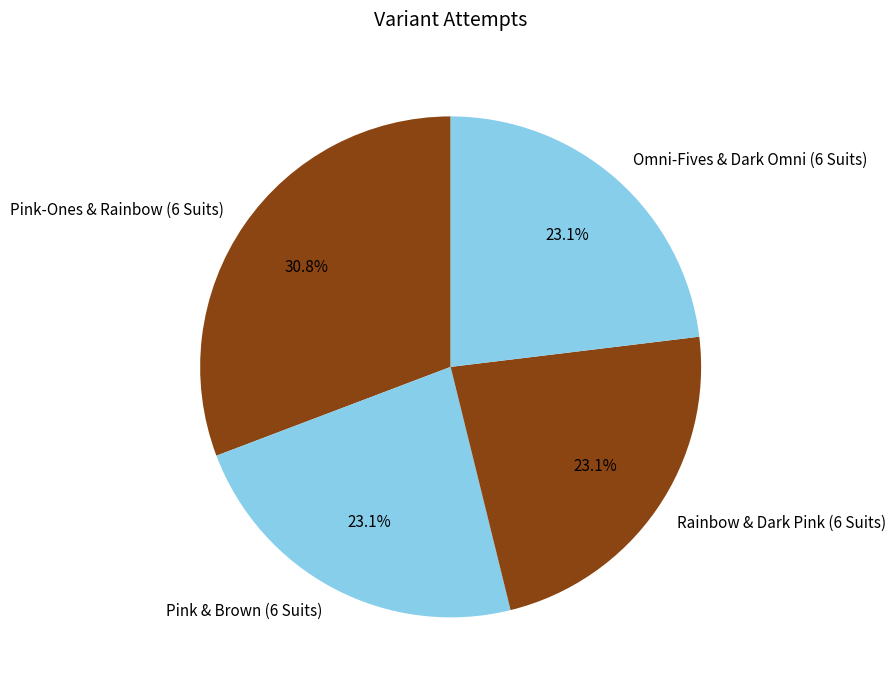

Is there any slice that represents more than half of the pie?

No